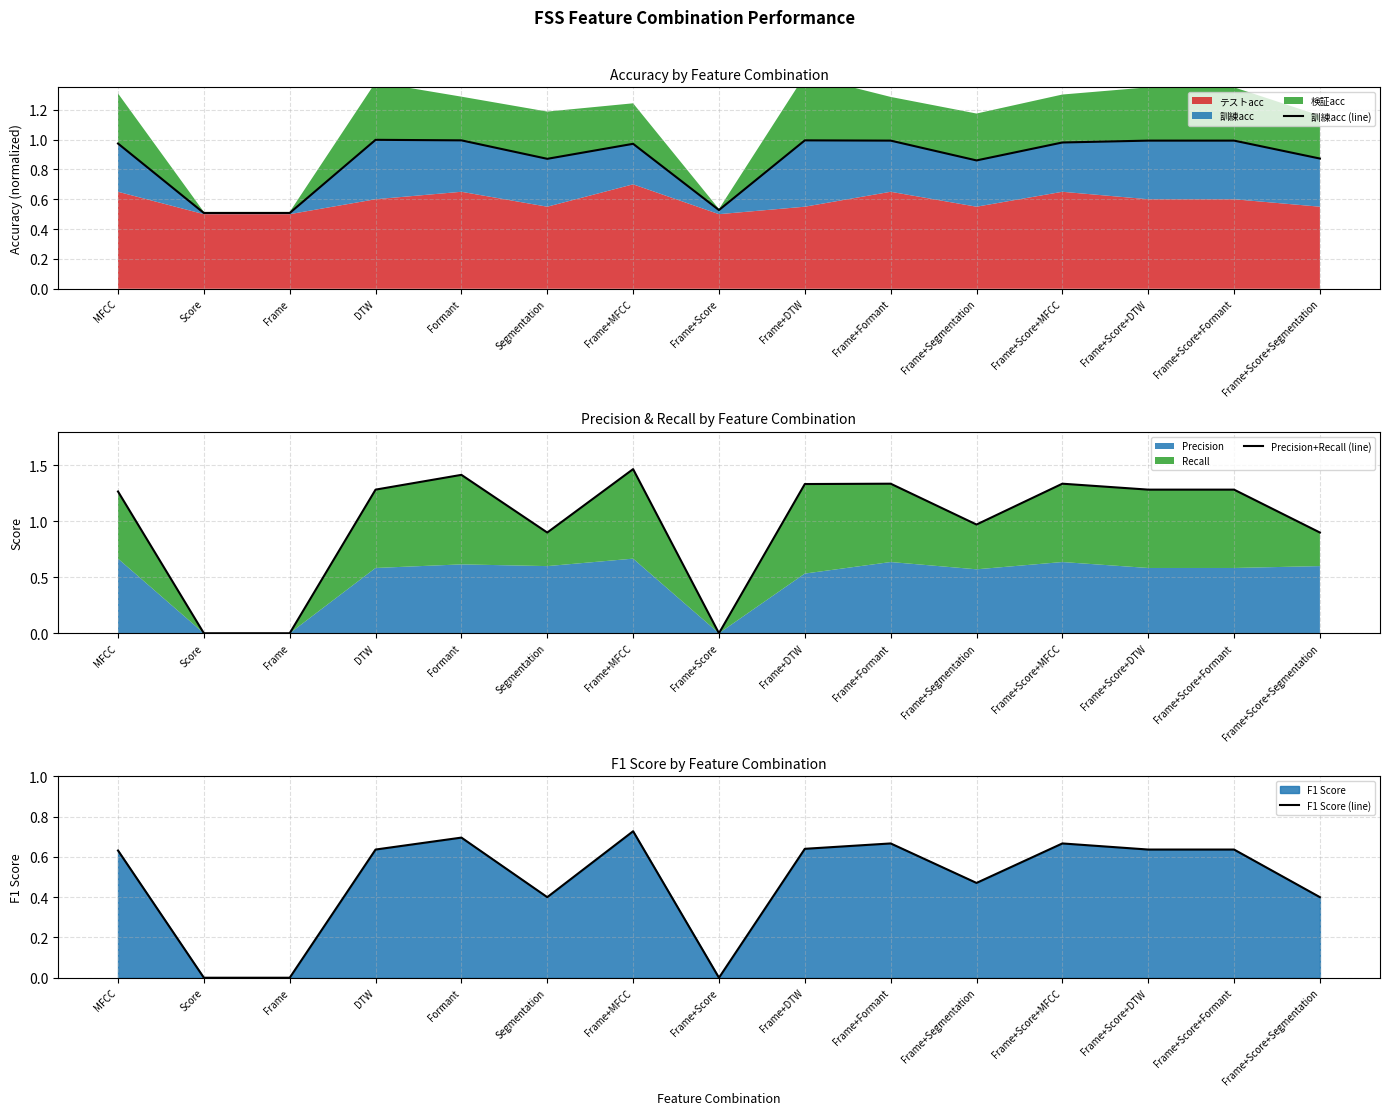

Where is Precision+Recall (line) nearest to the value 0?

Score